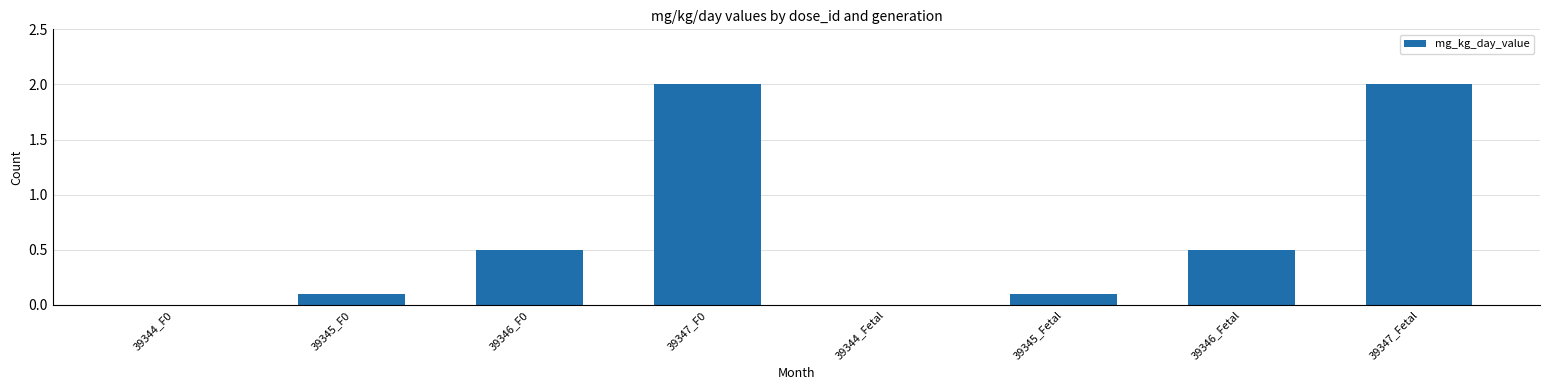

What is the sum of all values?

5.2